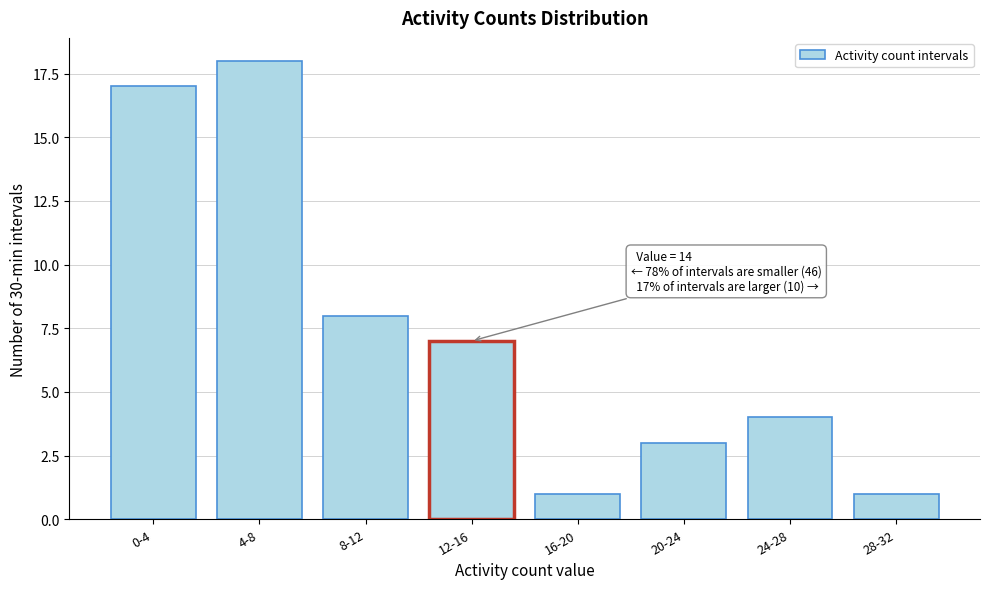

Reading left to right, what are all the values shown in this chart?

17	18	8	7	1	3	4	1